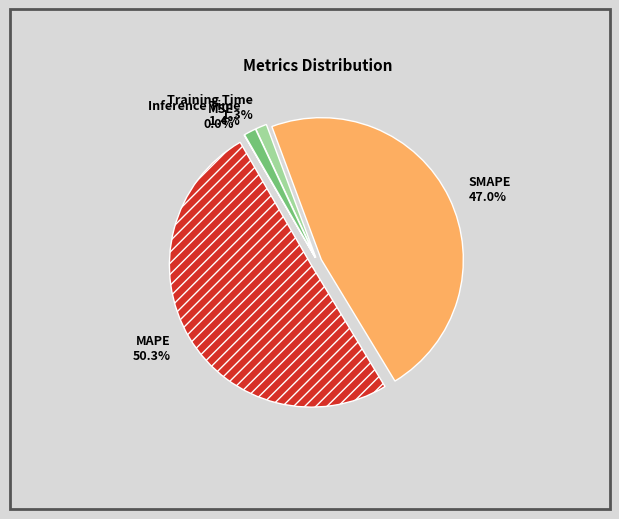

What percentage is NOT represented by Inference Time?

98.6%